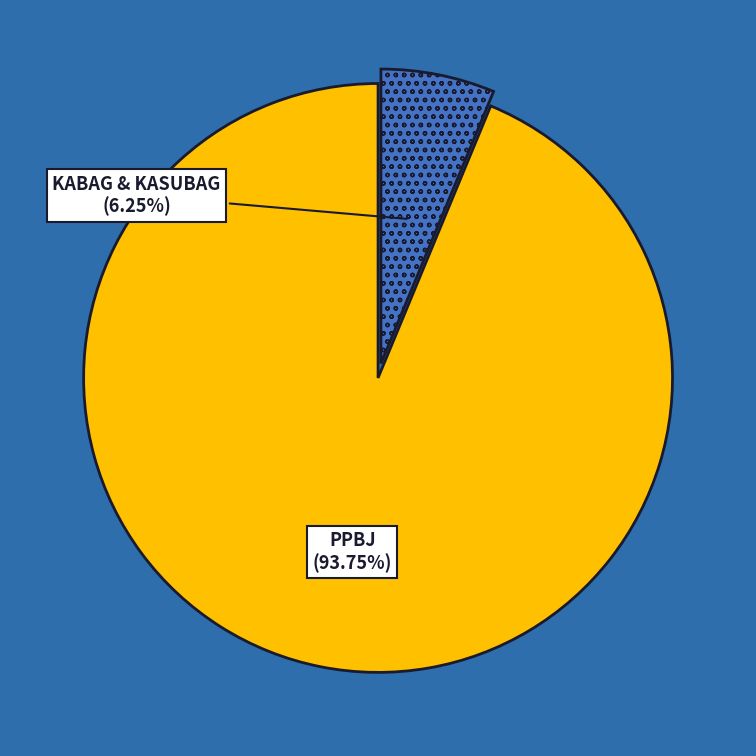

Is there any slice that represents more than half of the pie?

Yes